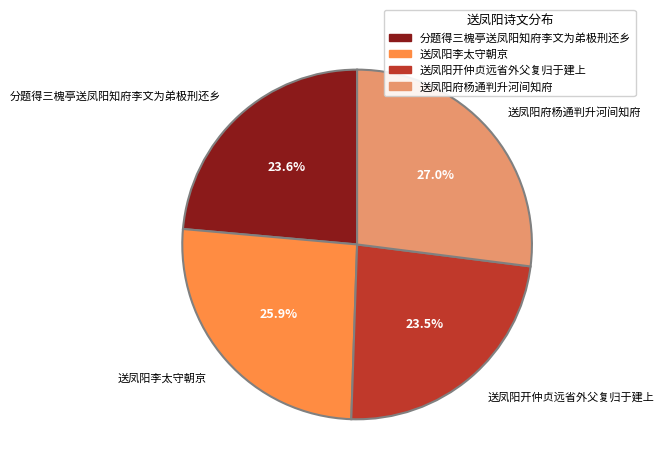

To the nearest percent, what is the average slice percentage?

25%